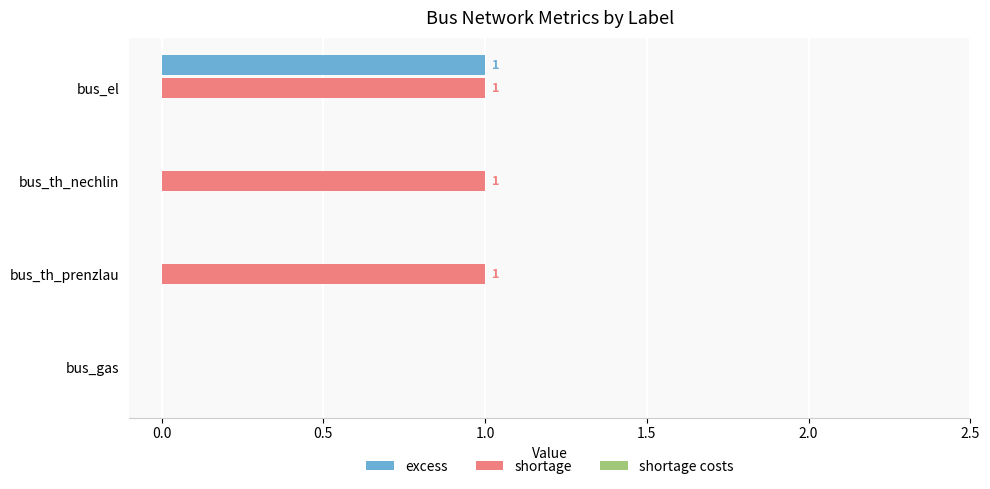

What is the sum of all shortage values?

3